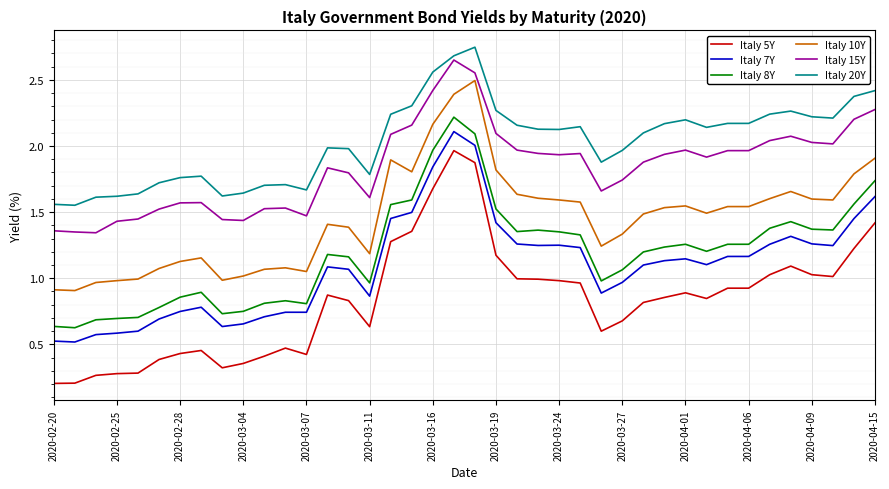

List the series in order of their peak value, lowest first.

Italy 5Y, Italy 7Y, Italy 8Y, Italy 10Y, Italy 15Y, Italy 20Y